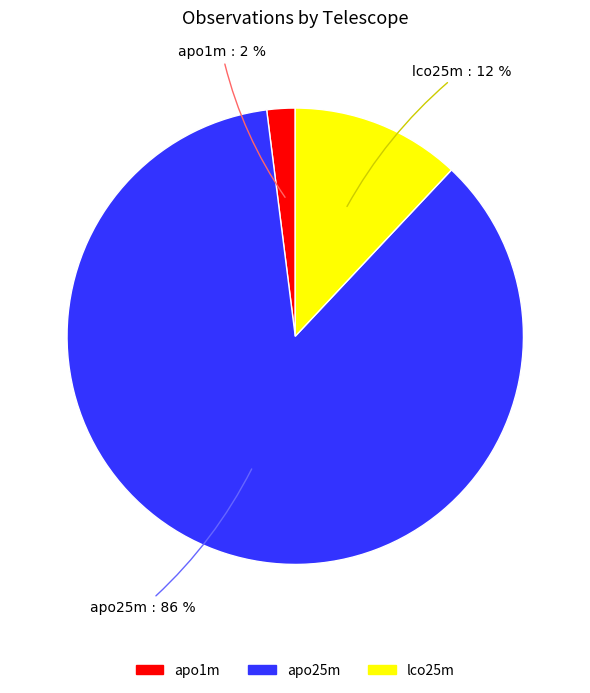

What percentage is the lco25m slice, to the nearest percent?

12%